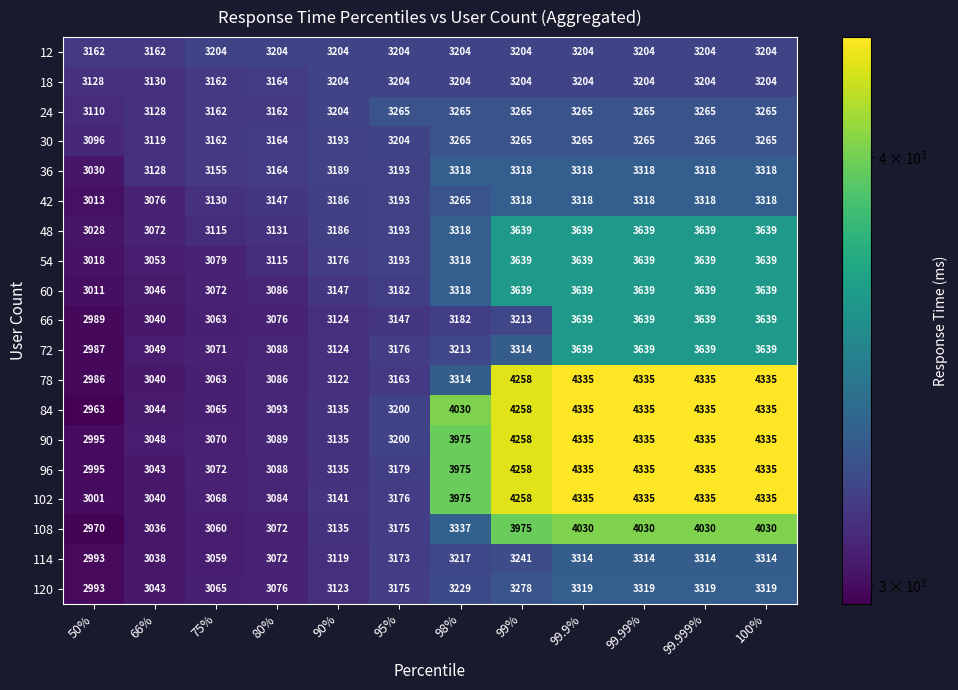

What is the total value across all series at 80%?

59161